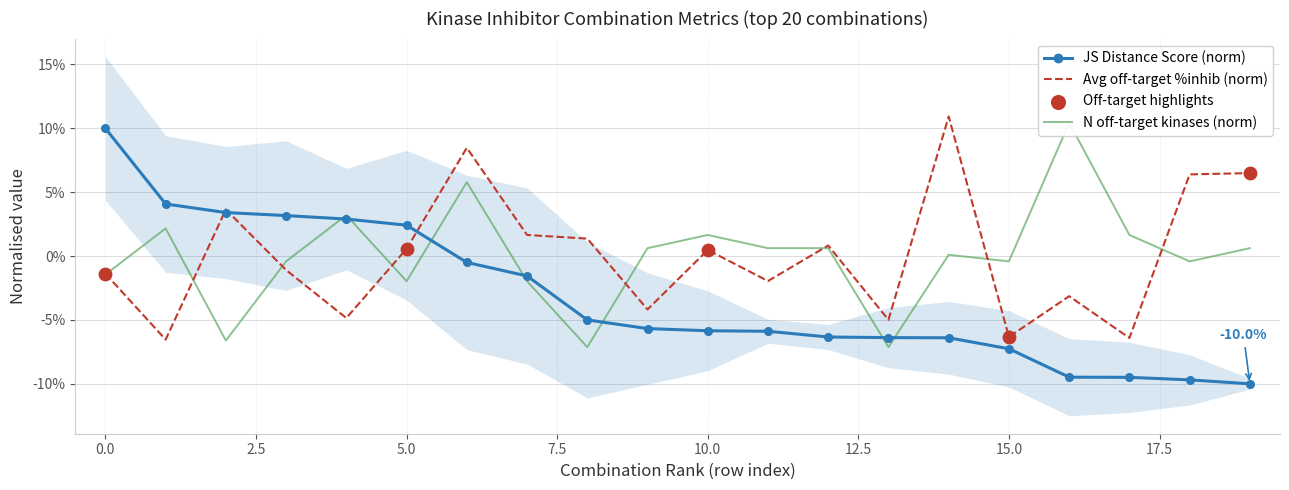

Which series reaches the minimum Y coordinate?

JS Distance Score